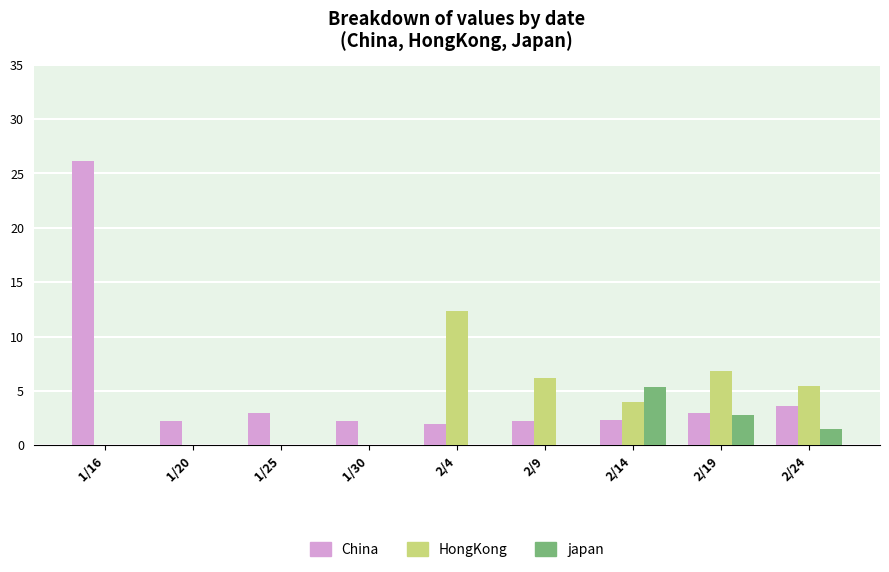

What is the sum of all China values?

46.7